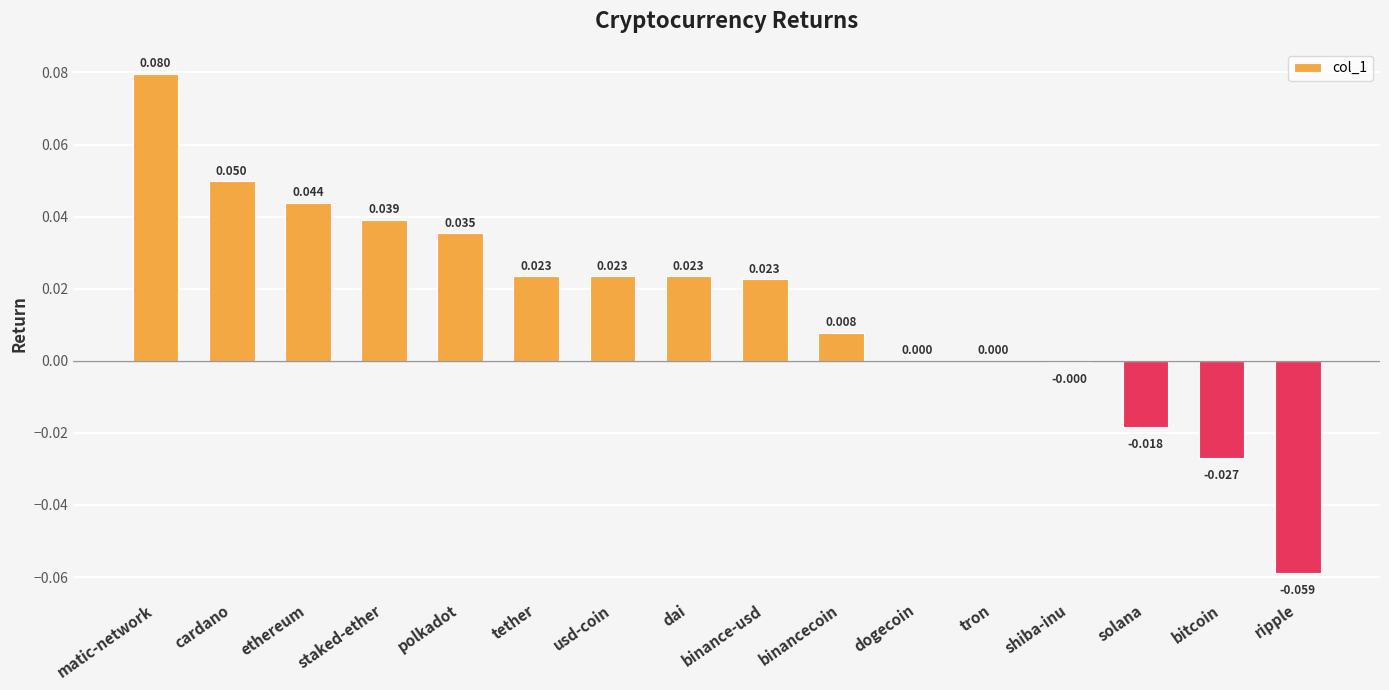

Between ethereum and shiba-inu, which is larger?

ethereum